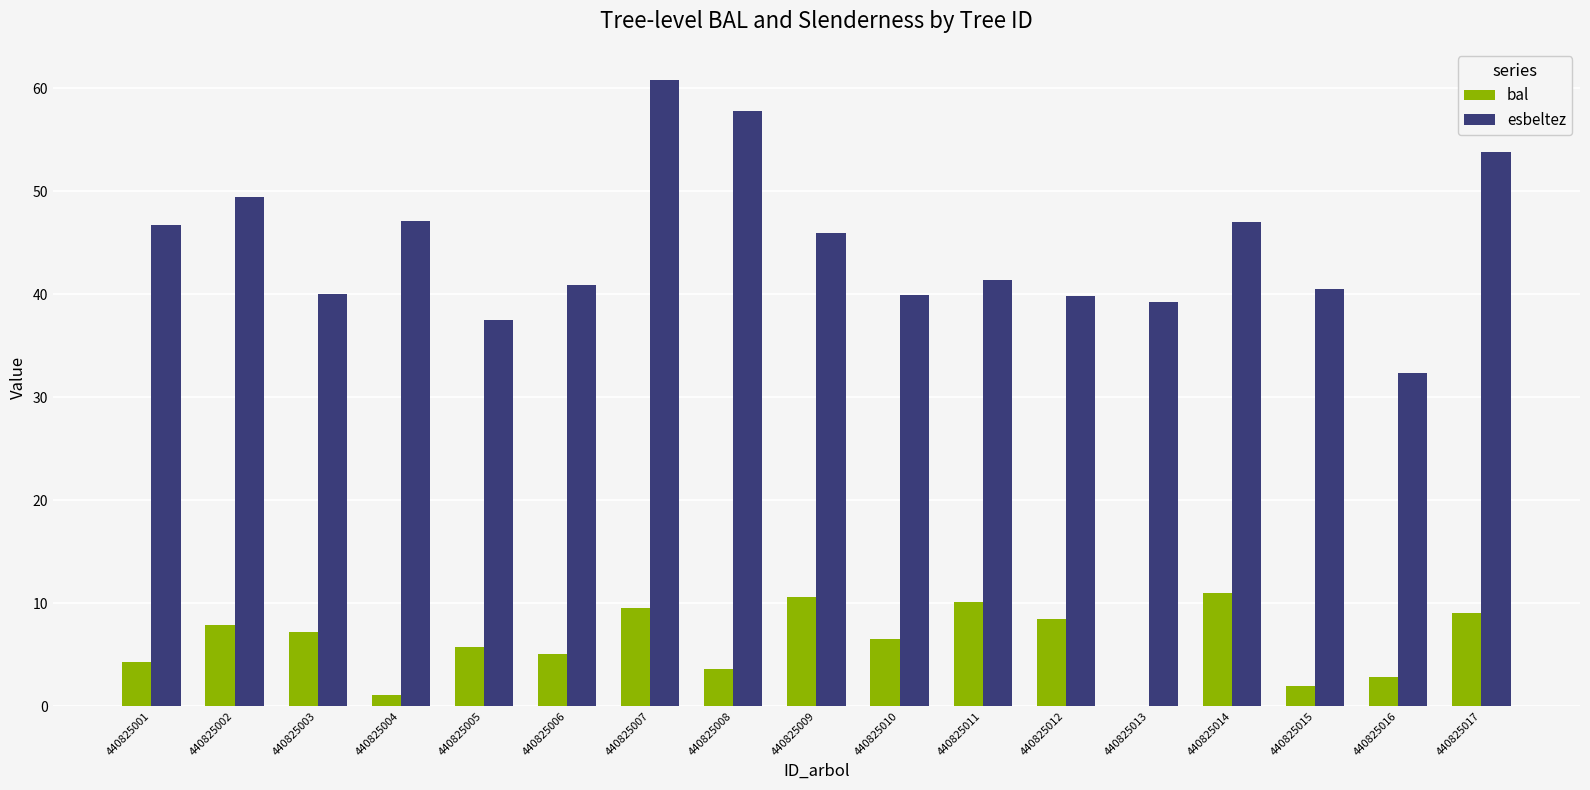

Which series changed the most between 440825006 and 440825017?

esbeltez